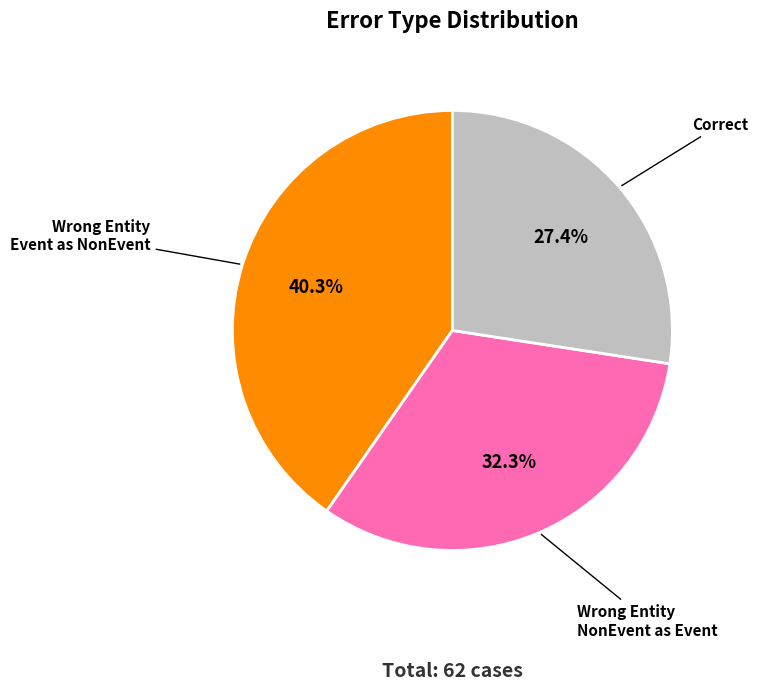

What is the ratio of the value at Correct to the value at Wrong Entity Event as NonEvent?

0.7